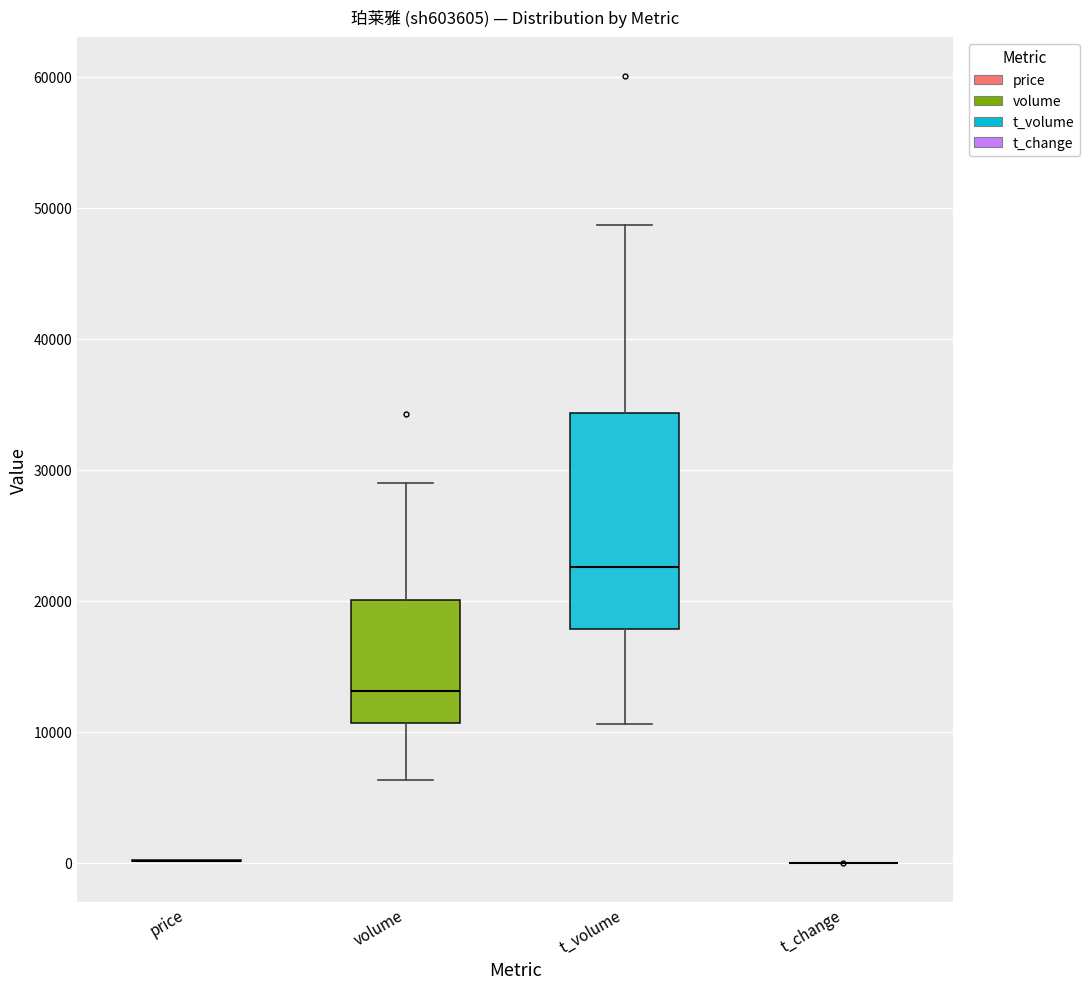

Which box is the tallest, from its lower edge to its upper edge?

t_volume